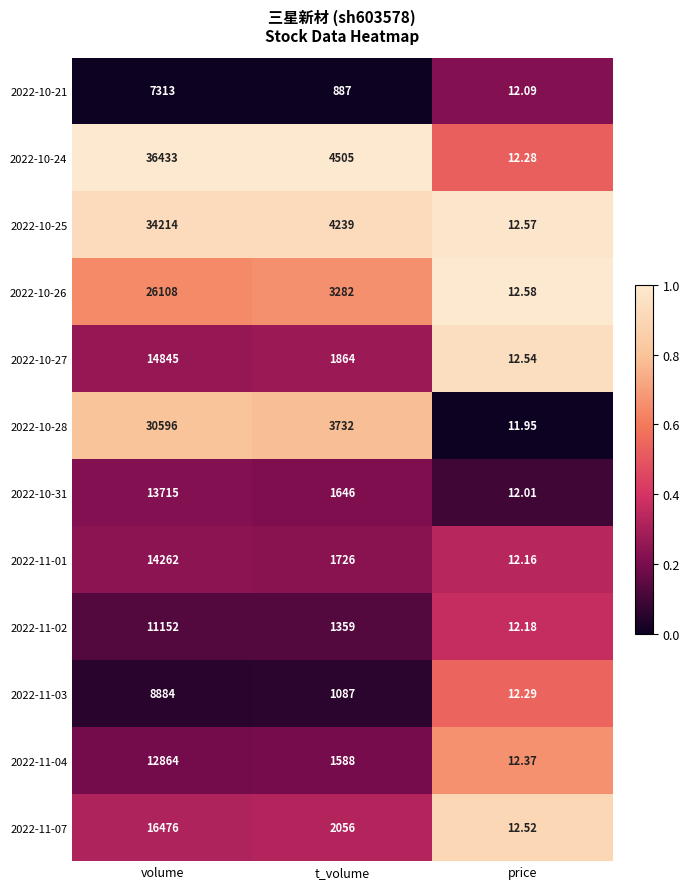

At price, list the series in order from smallest to largest.

2022-10-28, 2022-10-31, 2022-10-21, 2022-11-01, 2022-11-02, 2022-10-24, 2022-11-03, 2022-11-04, 2022-11-07, 2022-10-27, 2022-10-25, 2022-10-26